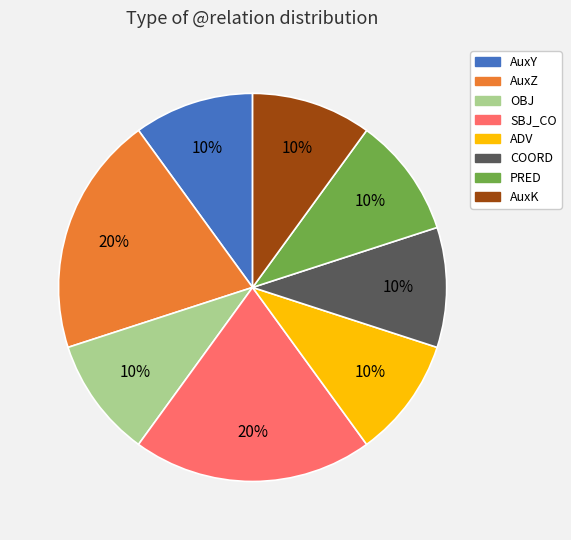

Approximately how many times larger is the value at AuxY compared to COORD?

1.0